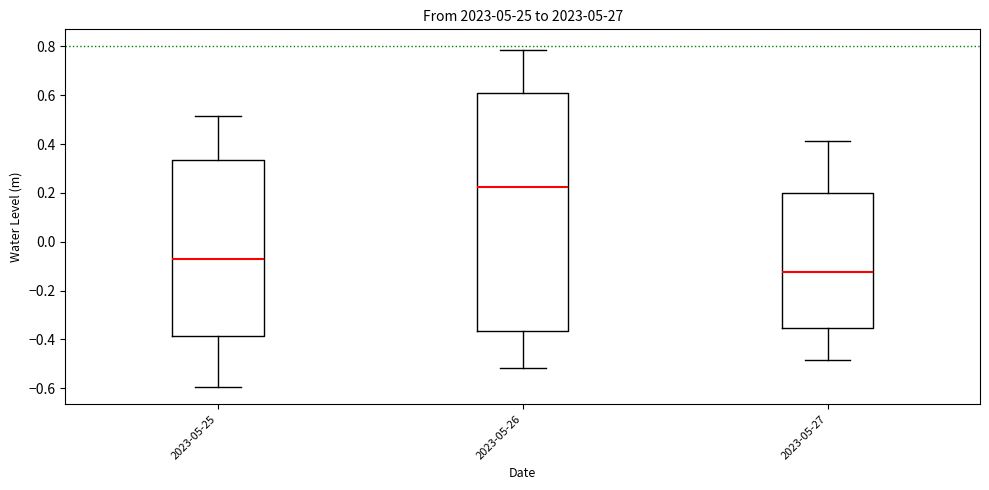

Reading left to right, read every box against the y-axis: the position of its median line, the range the box covers, and the ends of its whiskers. The values are not printed on the chart, so give them approximately, as read against the axis.

2023-05-25: median -0.08, box -0.38 to 0.34, whiskers -0.60 to 0.52
2023-05-26: median 0.22, box -0.36 to 0.60, whiskers -0.52 to 0.78
2023-05-27: median -0.12, box -0.36 to 0.20, whiskers -0.48 to 0.42